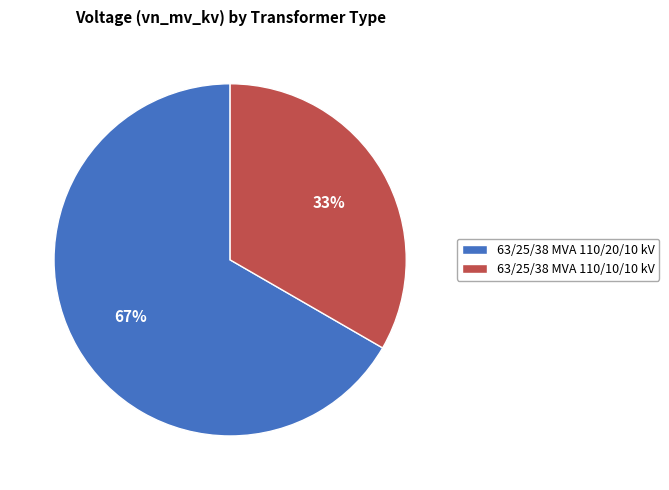

To the nearest percent, what is the average slice percentage?

50%